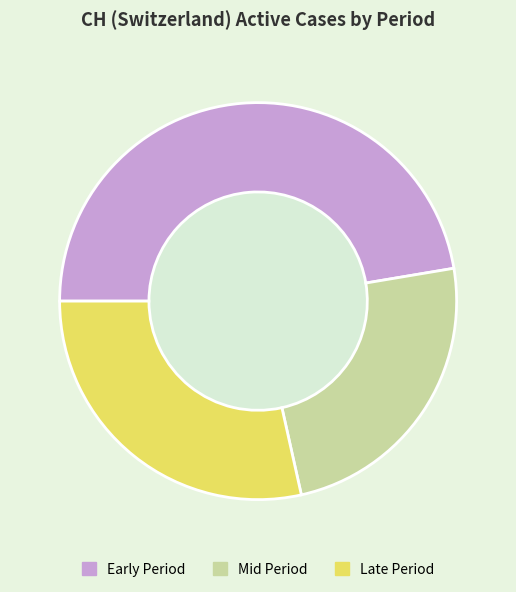

Is 2020-06-08 the majority of the pie?

No